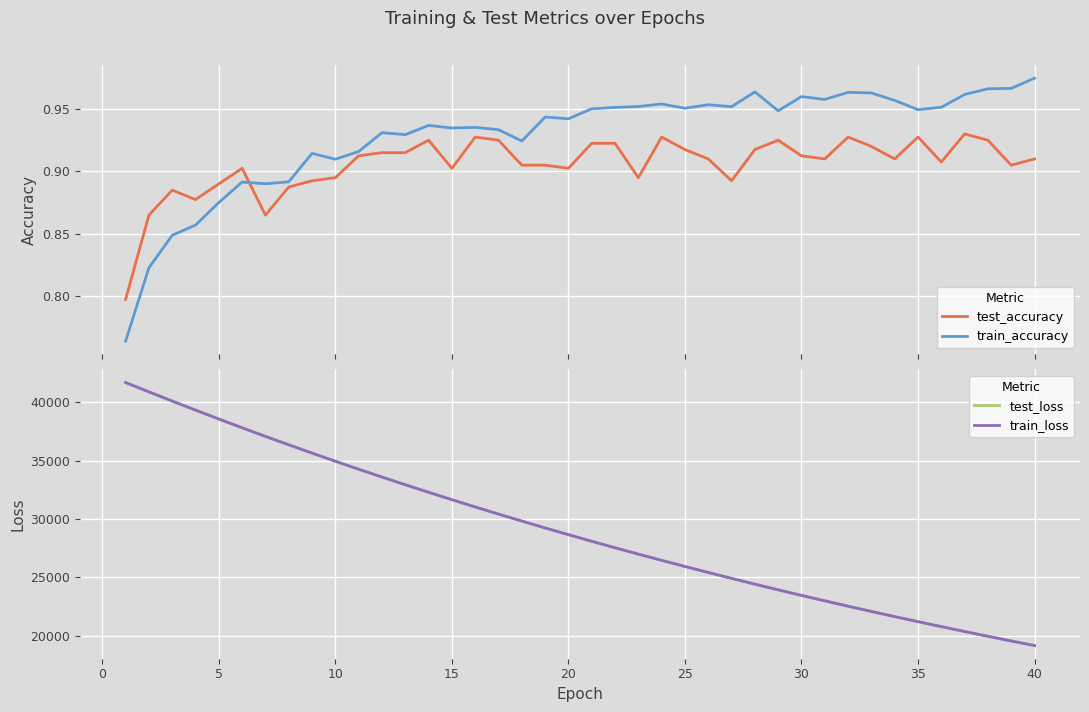

The value of train_loss at 25 is 25927.3. True or false?

True